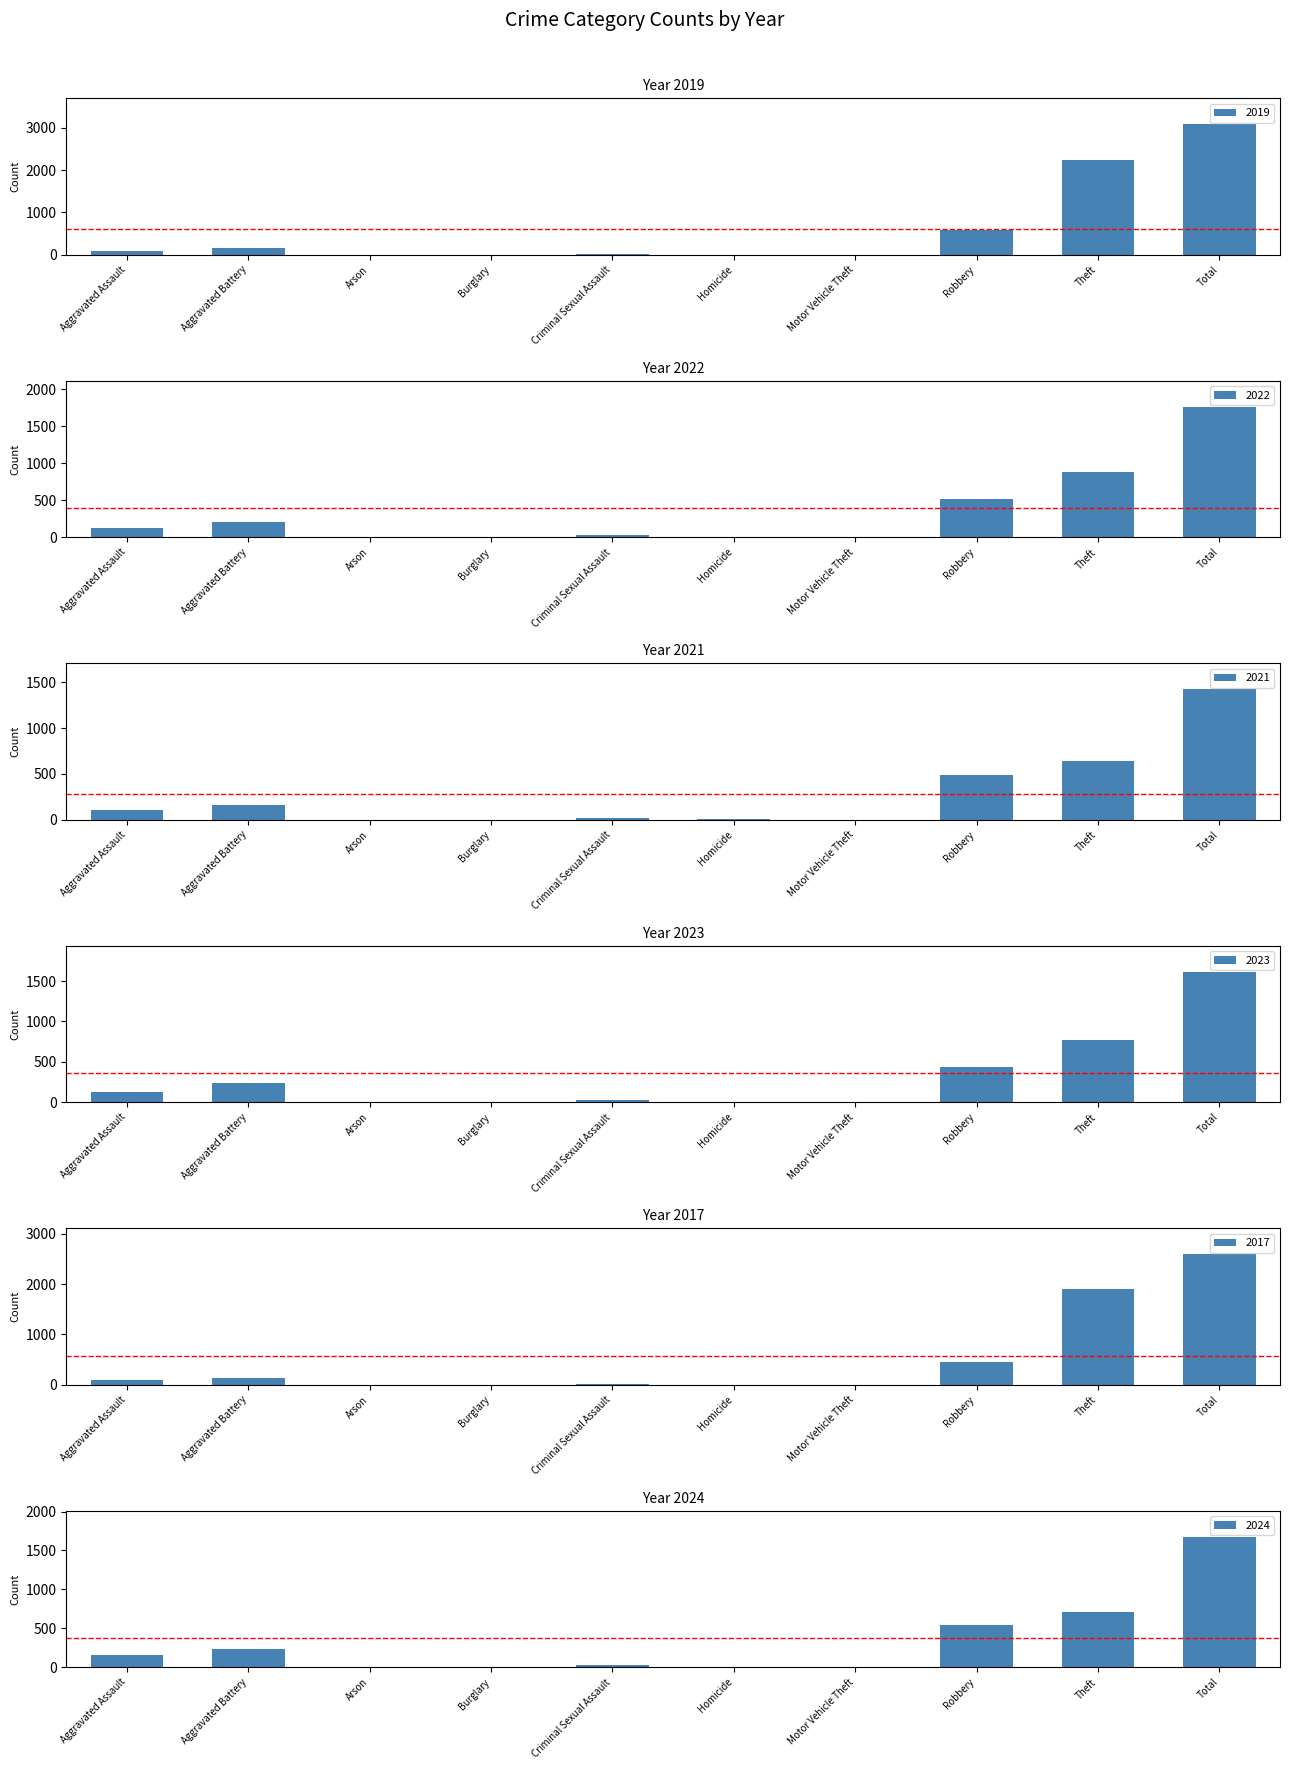

Which series has the largest range (max minus min)?

2019